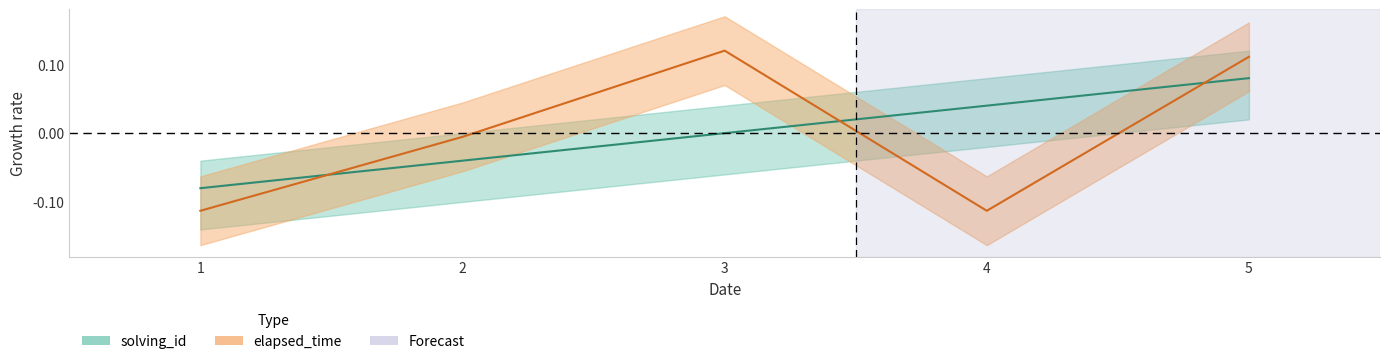

At which category is the sum across all series the highest?

5